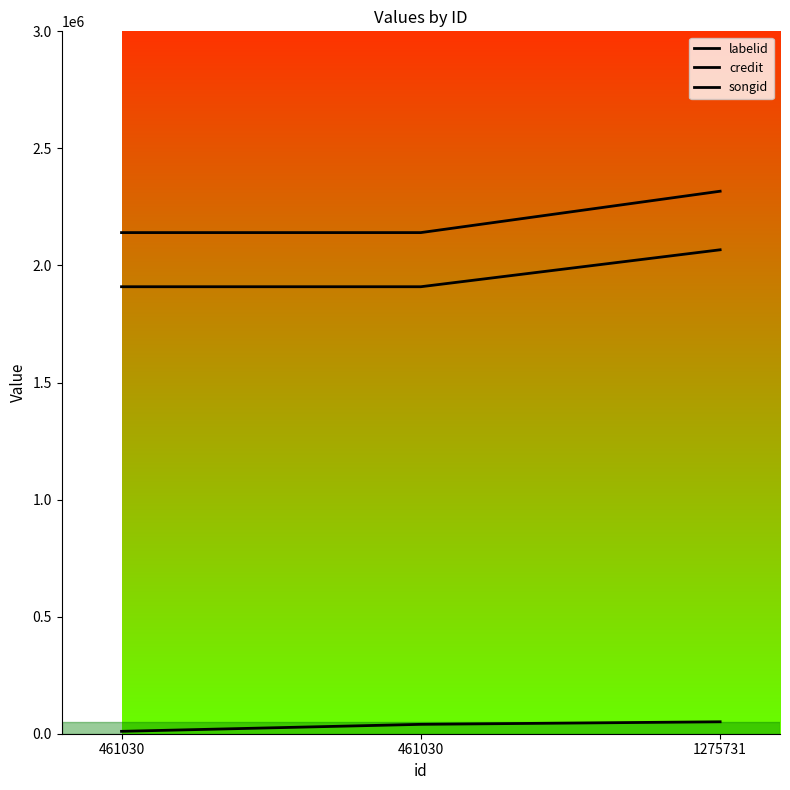

At which category is the sum across all series the highest?

1275731